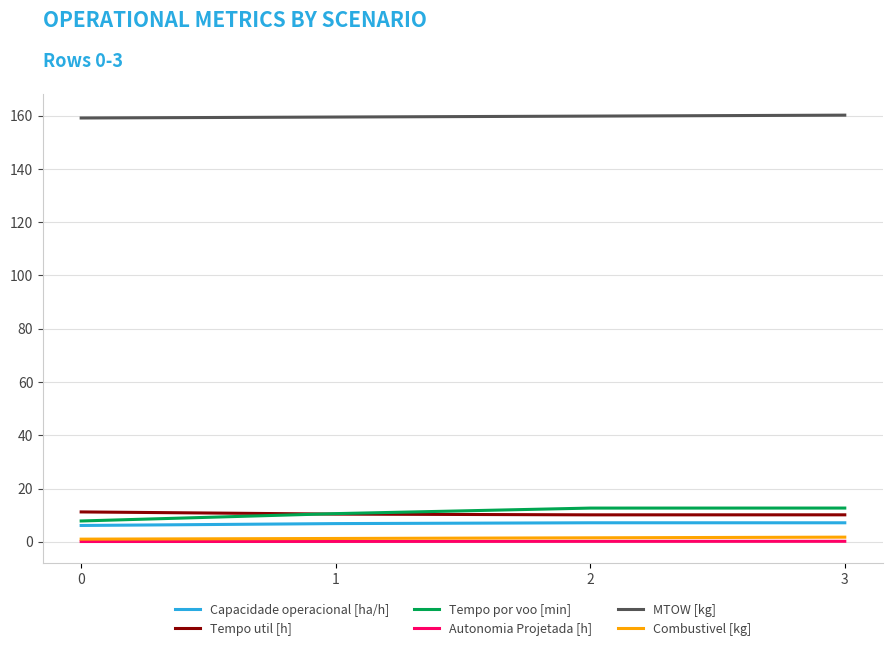

Which series has the largest total across all categories?

MTOW [kg]